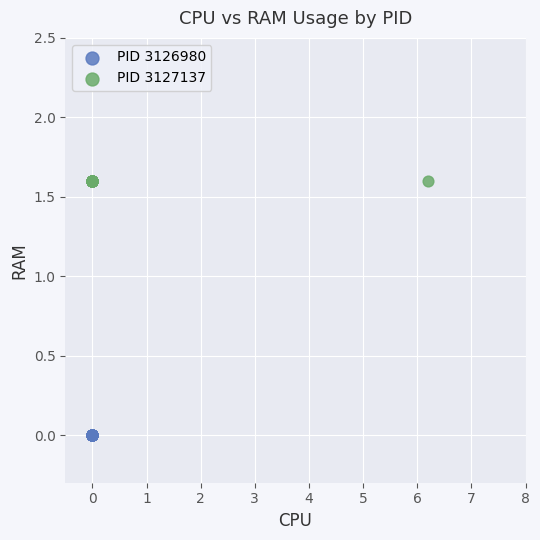

Which series reaches the minimum Y coordinate?

PID 3126980